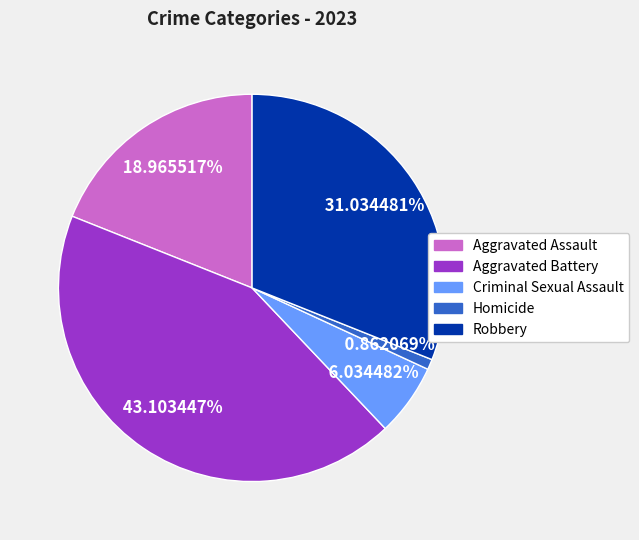

Is it true that Robbery is 38% of the pie?

False